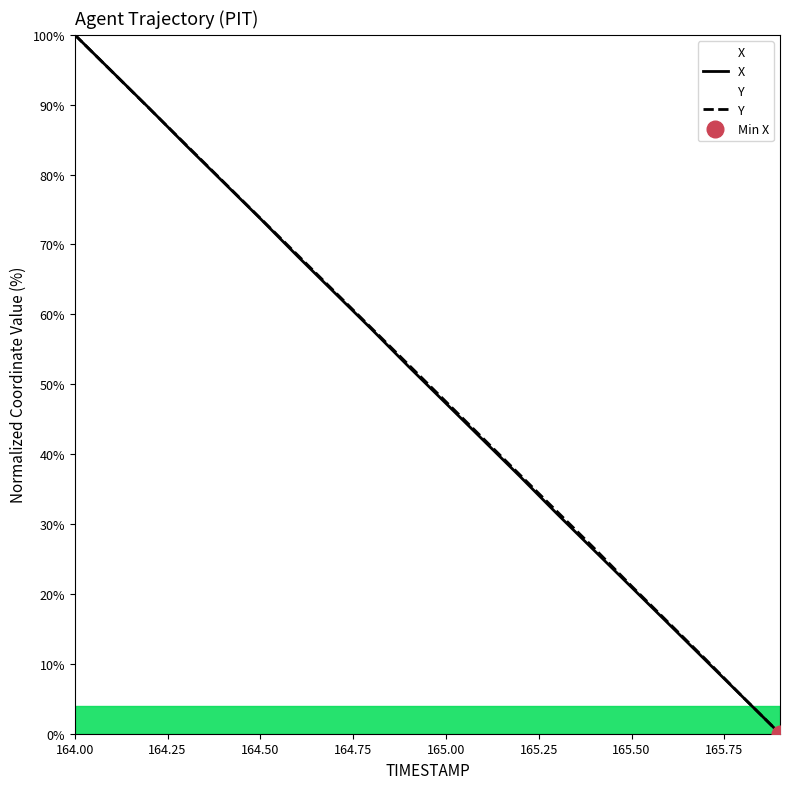

Reading left to right, list all the values displayed in this chart.

X: 164.0=100.0	164.1=94.8	164.2=89.5	164.3=84.2	164.4=78.9	164.5=73.7	164.6=68.3	164.7=63.1	164.8=57.9	164.9=52.5	165.0=47.3	165.1=42.0	165.2=36.8	165.3=31.4	165.4=26.2	165.5=21.0	165.6=15.7	165.7=10.5	165.8=5.2	165.9=0.0
Y: 164.0=100.0	164.1=94.8	164.2=89.5	164.3=84.3	164.4=79.0	164.5=73.8	164.6=68.5	164.7=63.3	164.8=58.0	164.9=52.8	165.0=47.5	165.1=42.3	165.2=37.0	165.3=31.8	165.4=26.5	165.5=21.1	165.6=15.9	165.7=10.6	165.8=5.2	165.9=0.0